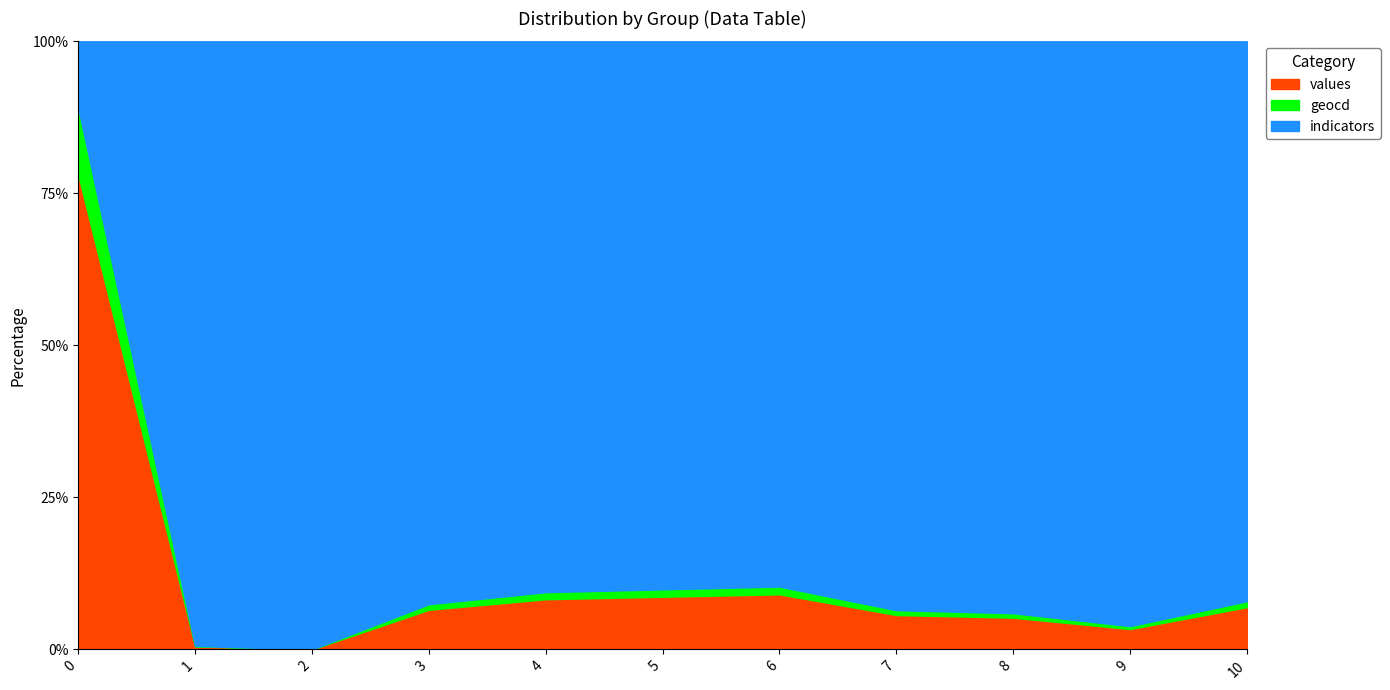

What is the spread (max minus min) of values at 7?

0.8